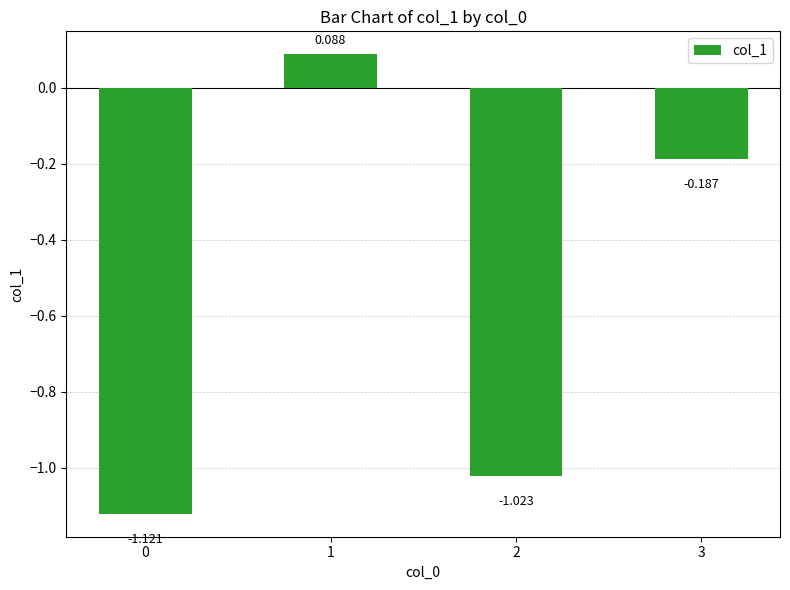

The value at 2 is -0.2. True or false?

False